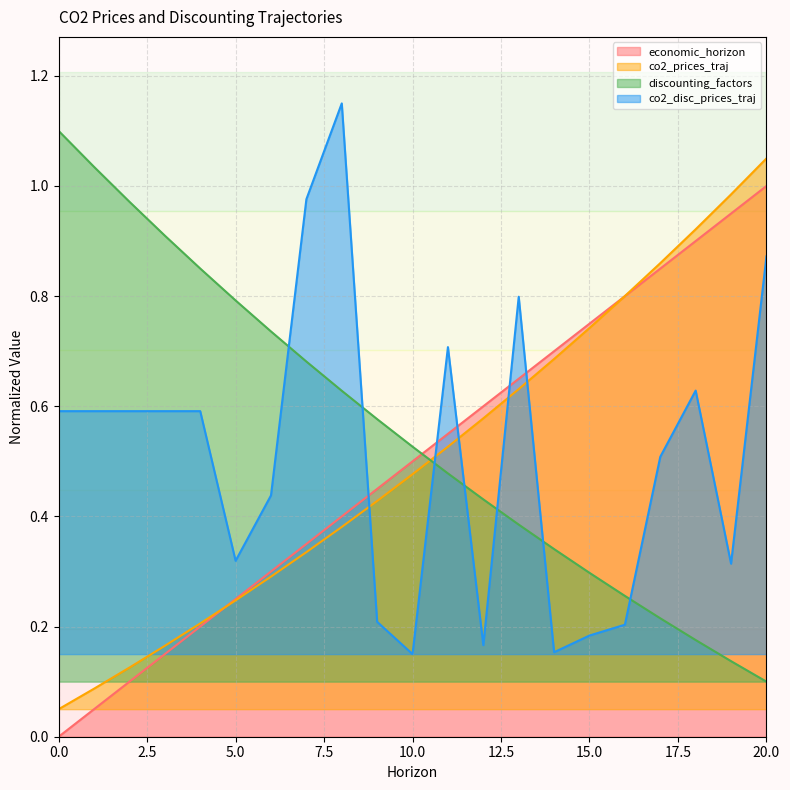

In co2_disc_prices_traj, how many points are lower than both neighbors (excluding endpoints)?

5